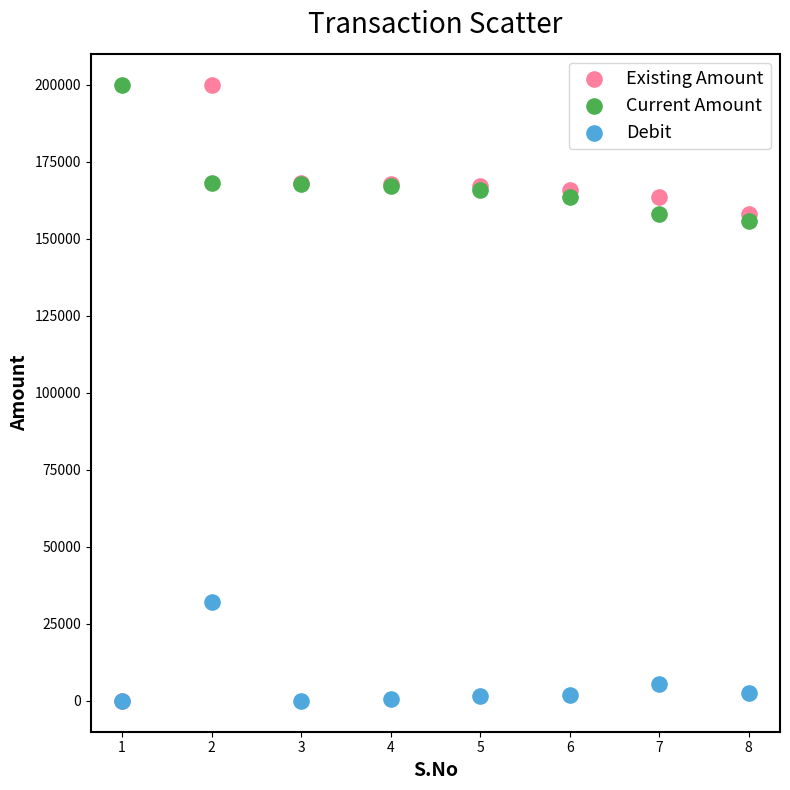

In the Debit series, what Y value is closest to 16000?

5500